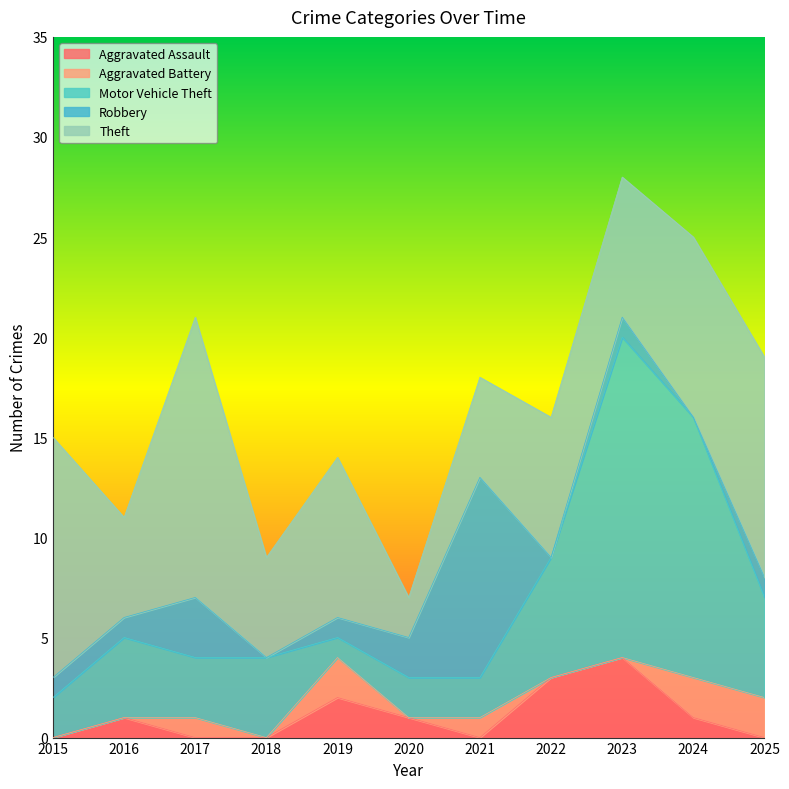

The Theft series shows 12 at 2019. True or false?

False